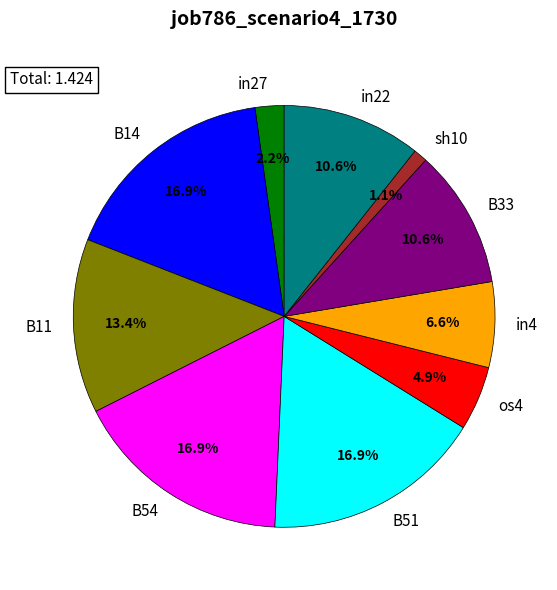

Does any single category account for the majority?

No